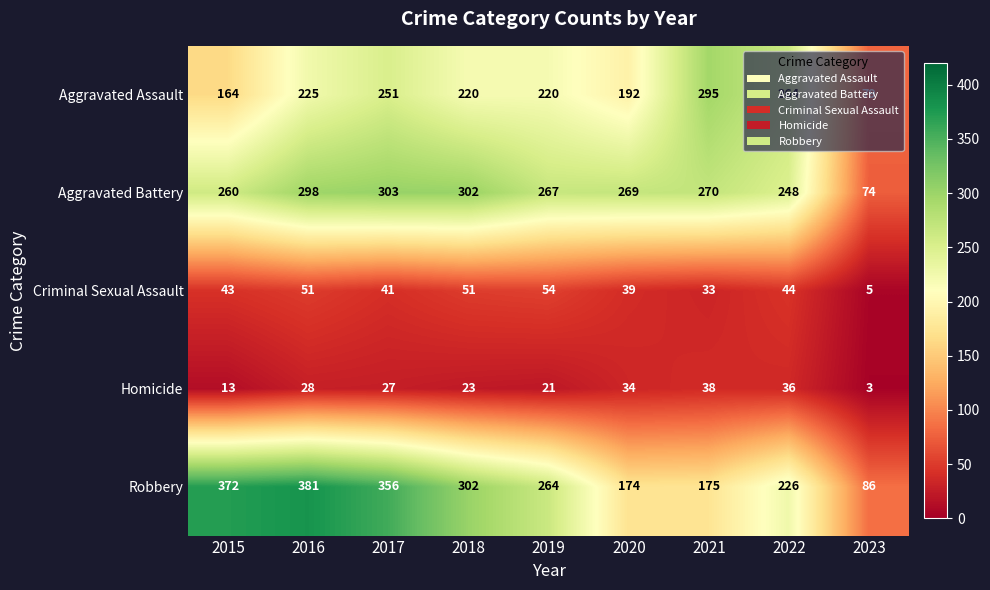

At which category is the sum across all series the highest?

2016